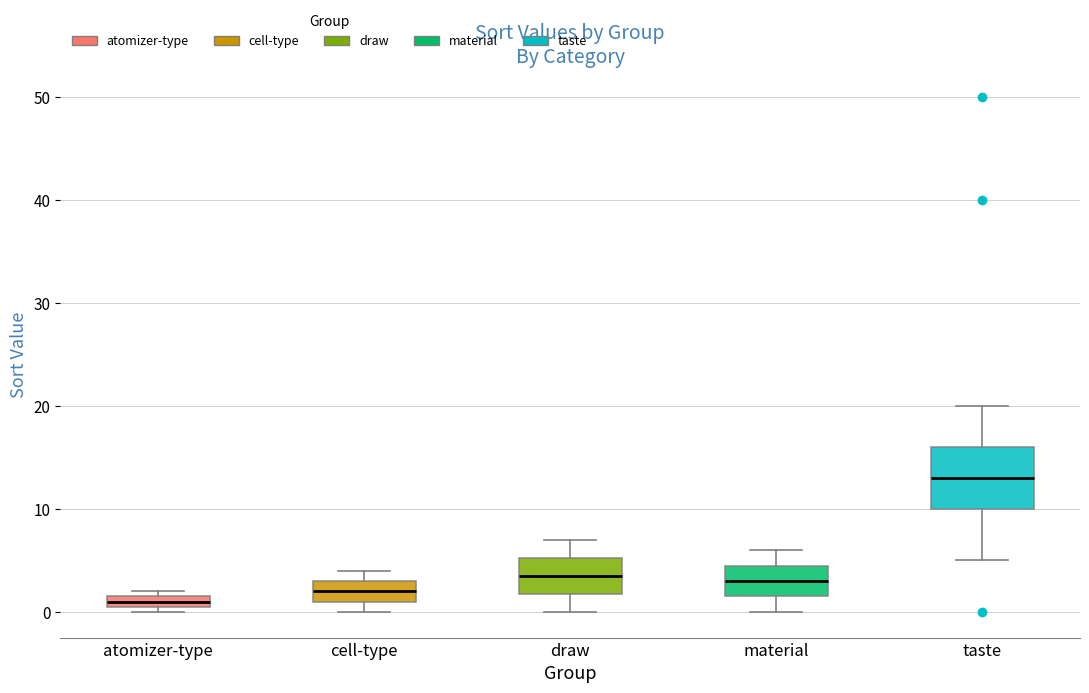

Where does the median line of the box for cell-type sit on the y-axis? The values are not printed on the chart, so give them approximately, as read against the axis.

2